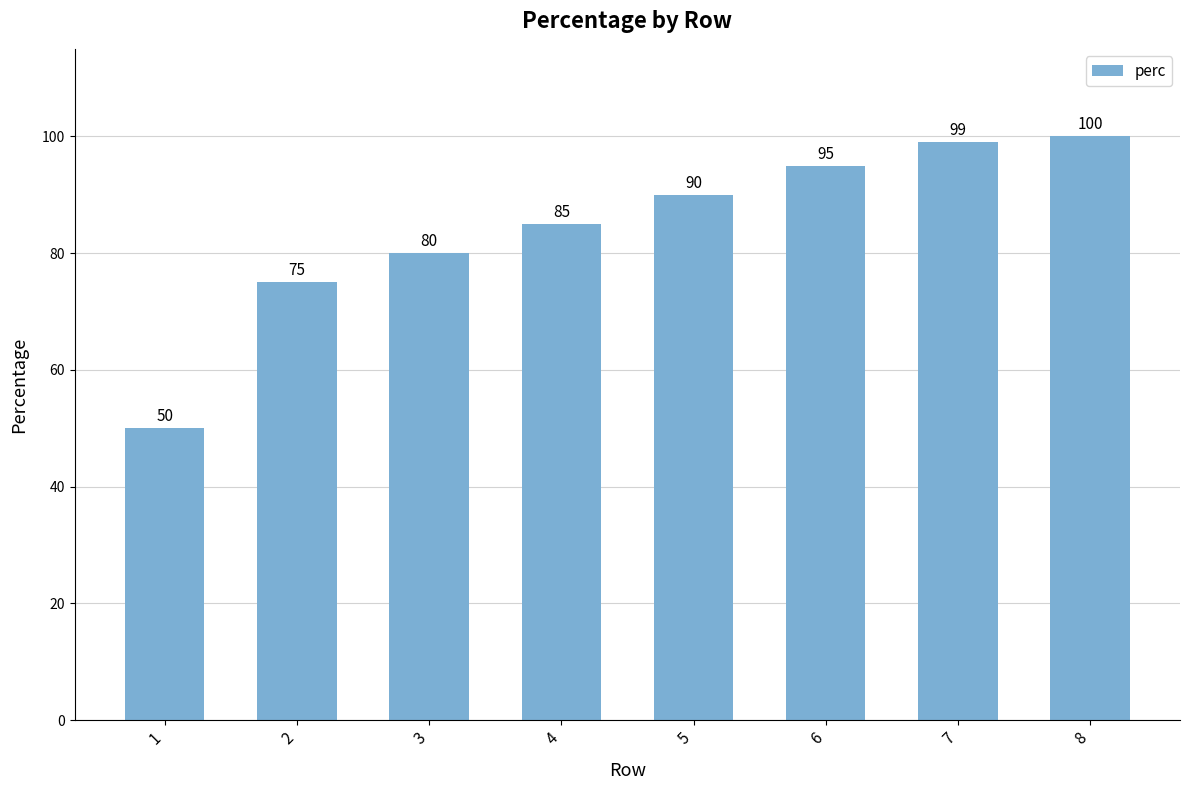

The value at 6 is 151. True or false?

False